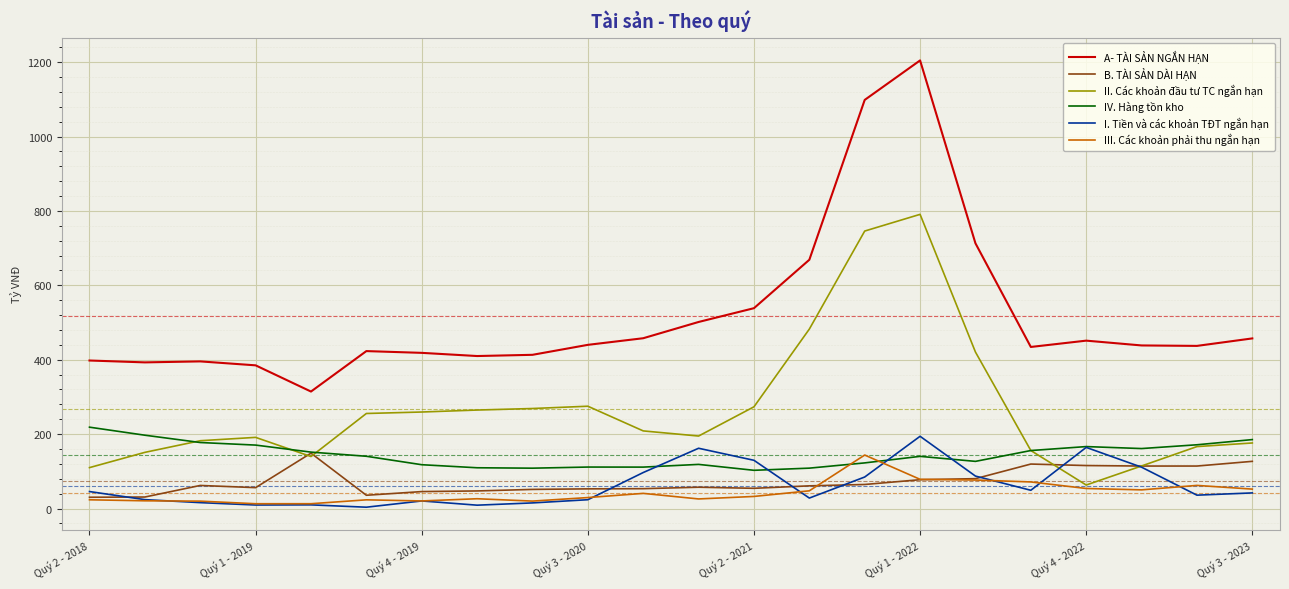

Is this an area chart (filled region under the line)?

No